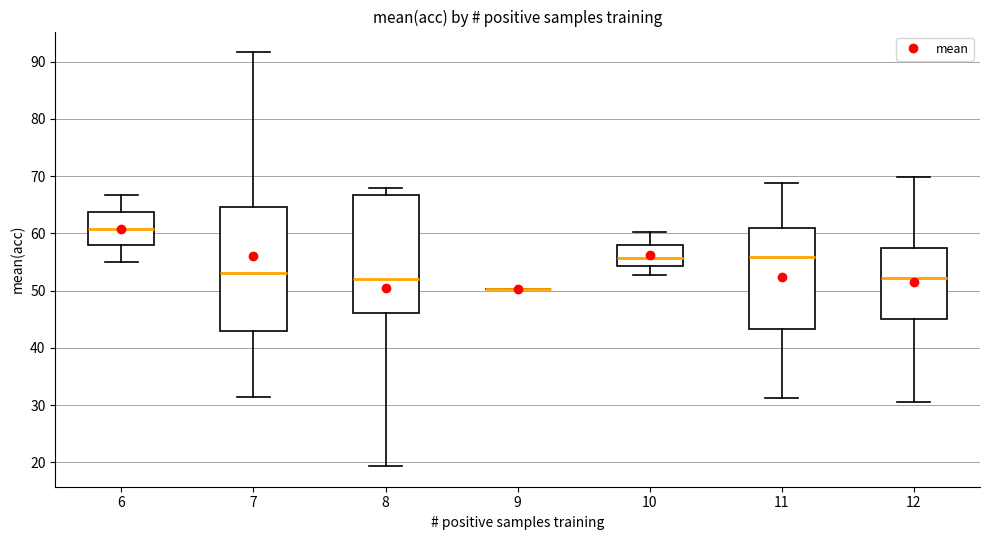

Reading left to right, read every box against the y-axis: the position of its median line, the range the box covers, and the ends of its whiskers. The values are not printed on the chart, so give them approximately, as read against the axis.

6: median 61, box 58 to 64, whiskers 55 to 67
7: median 53, box 43 to 65, whiskers 31 to 92
8: median 52, box 46 to 67, whiskers 19 to 68
9: box collapsed to a line at 50, whiskers 50 to 50
10: median 56, box 54 to 58, whiskers 53 to 60
11: median 56, box 43 to 61, whiskers 31 to 69
12: median 52, box 45 to 57, whiskers 31 to 70